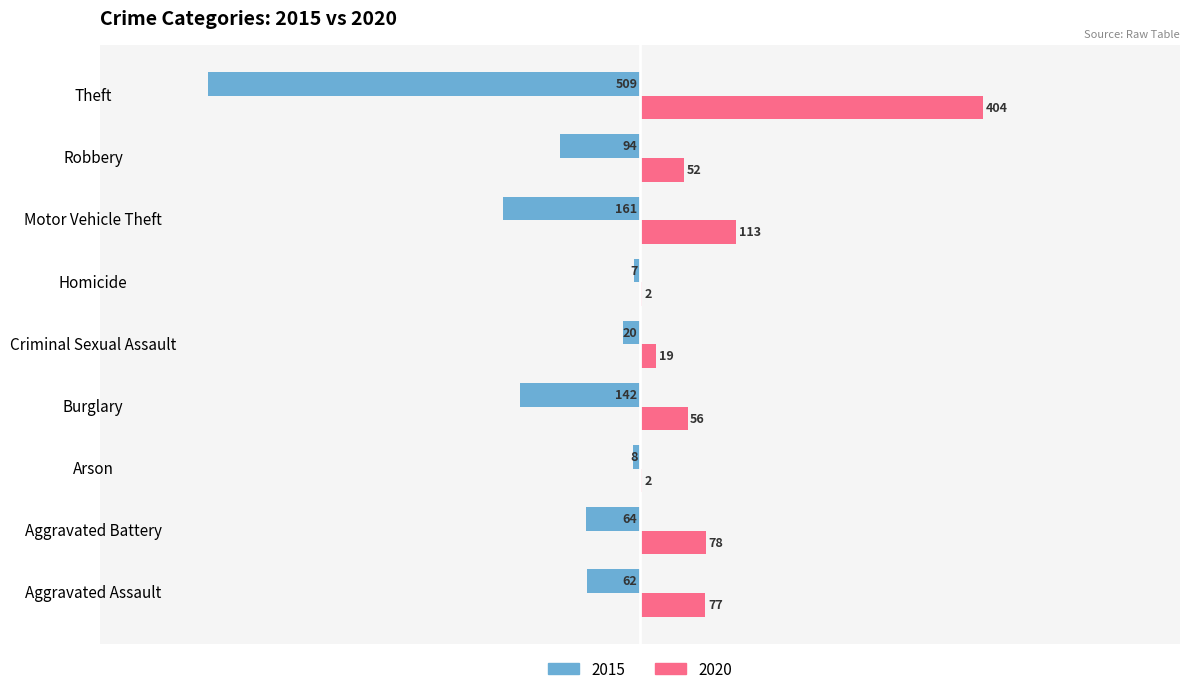

Is the value of 2020 at Criminal Sexual Assault greater than the value of 2015 at Aggravated Battery?

Yes